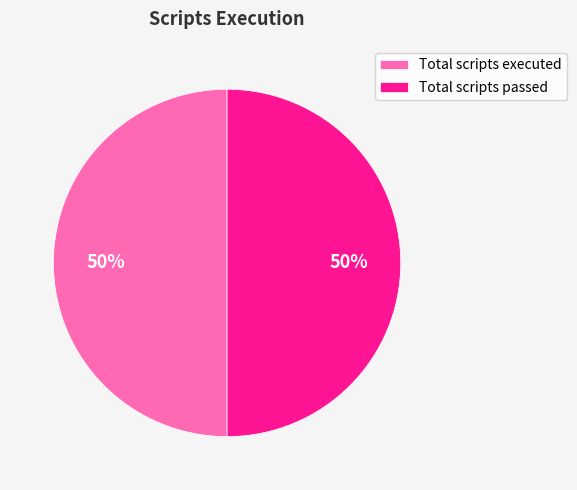

Combined, do Total scripts executed and Total scripts passed account for over 50%?

Yes